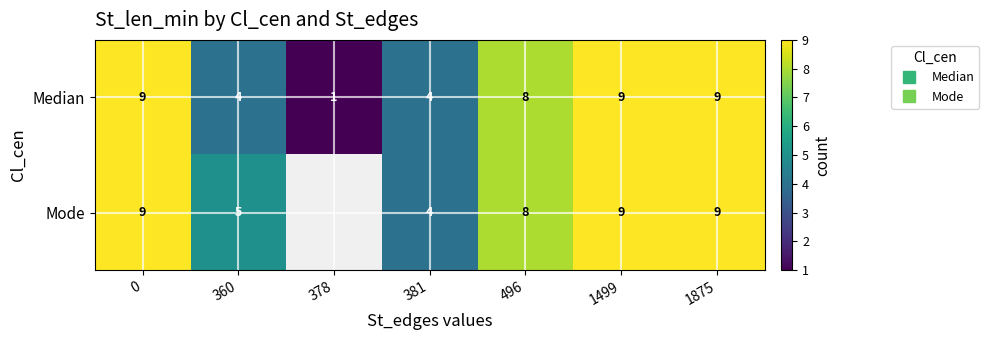

What is the total value across all series at 1875?

18.0